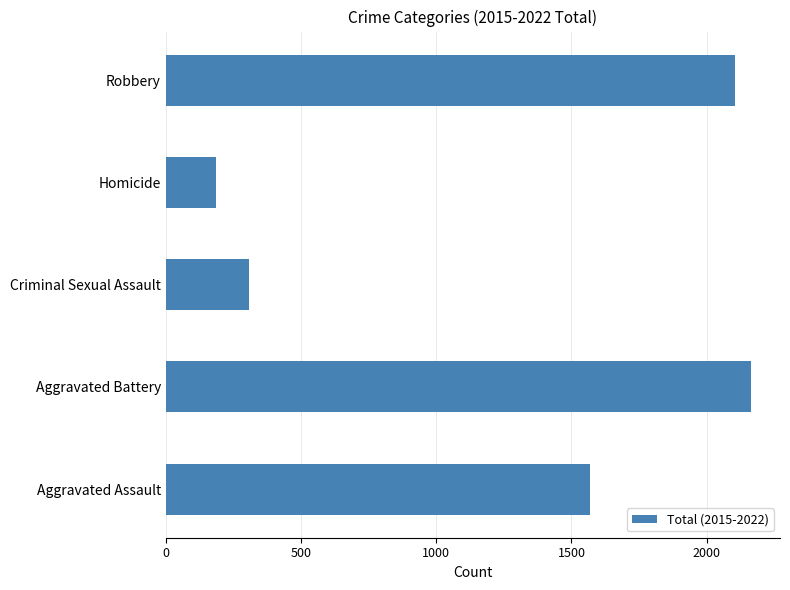

At which label is the value closest to 1173?

Aggravated Assault